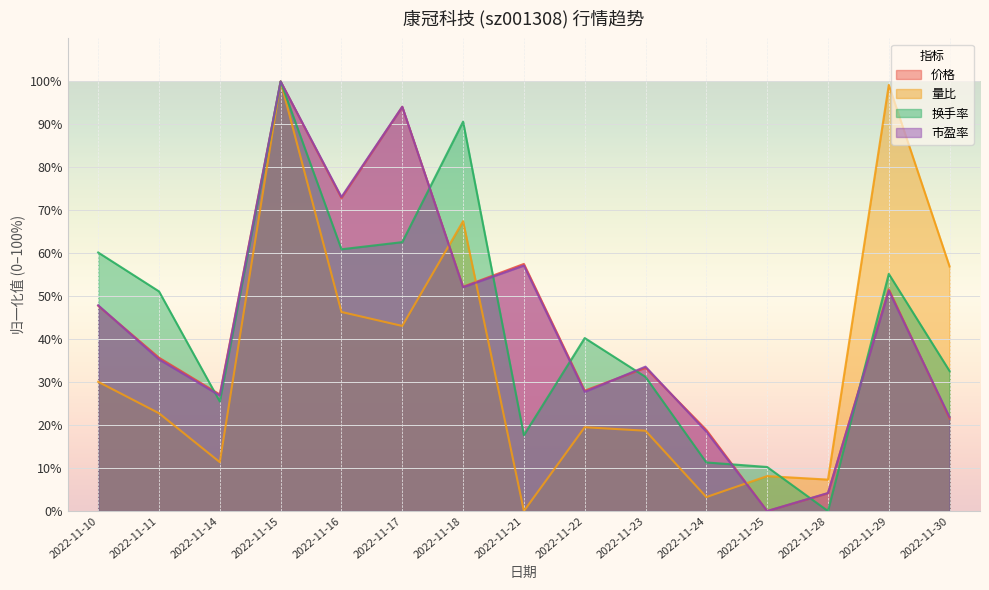

Where is 市盈率 nearest to the value 50?

2022-11-29